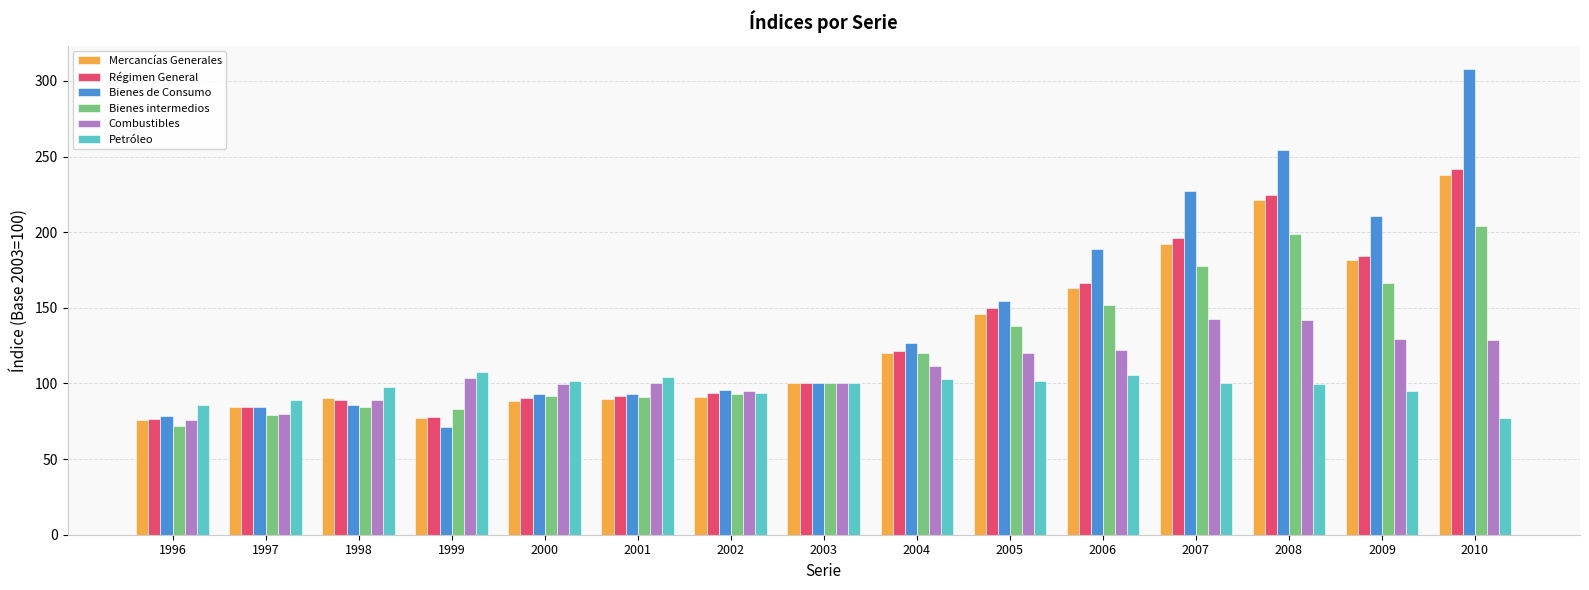

What value does the Bienes de Consumo series have at 2004?

126.6